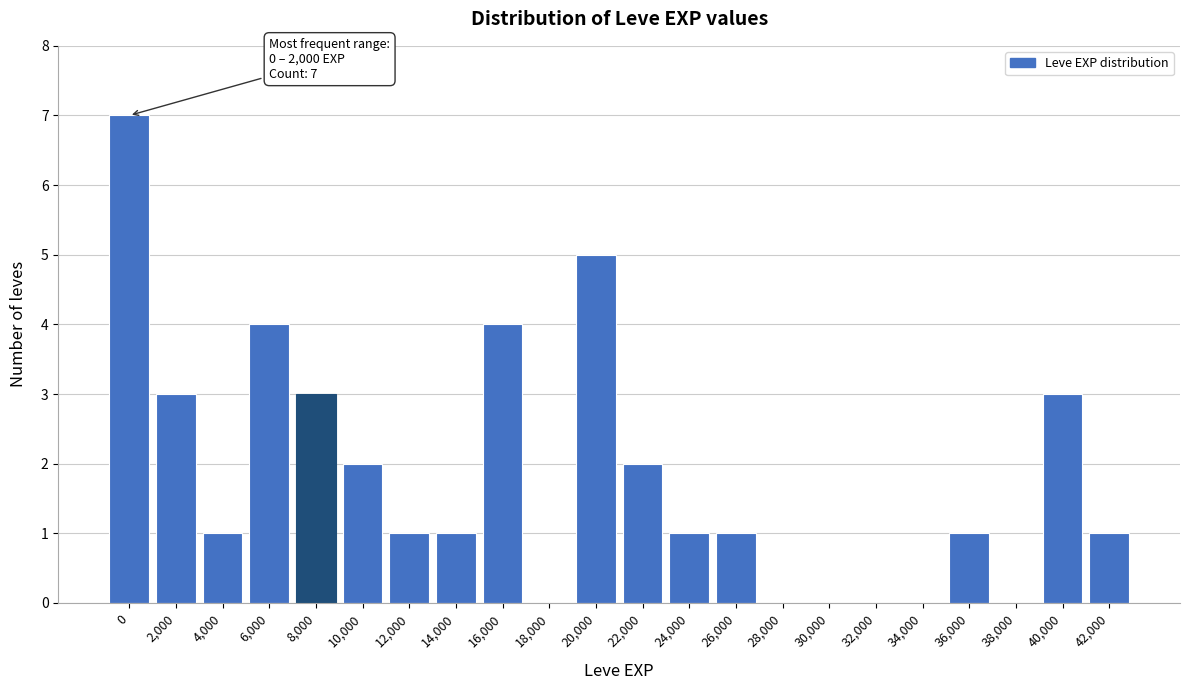

Reading right to left, list all the values displayed in this chart.

42,000=1	40,000=3	38,000=0	36,000=1	34,000=0	32,000=0	30,000=0	28,000=0	26,000=1	24,000=1	22,000=2	20,000=5	18,000=0	16,000=4	14,000=1	12,000=1	10,000=2	8,000=3	6,000=4	4,000=1	2,000=3	0=7